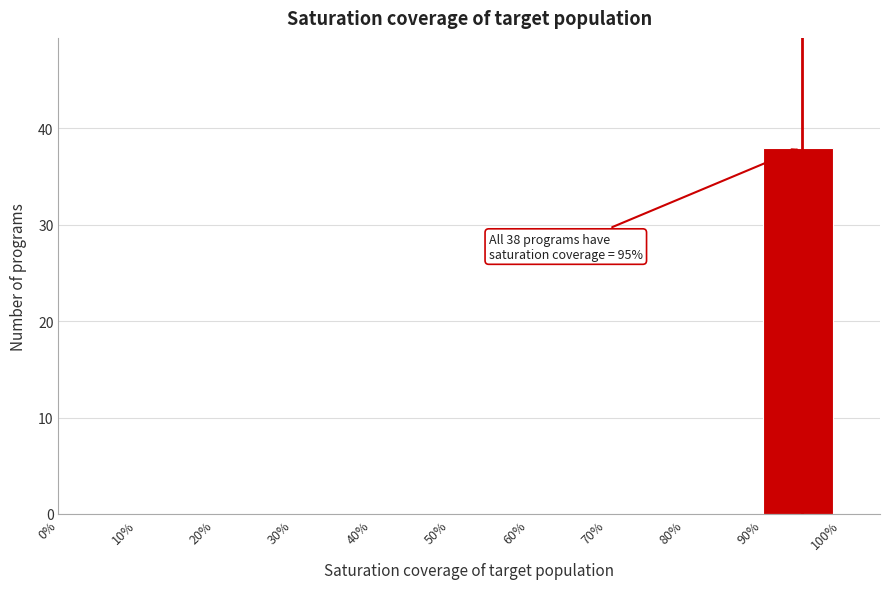

Reading right to left, list all the values displayed in this chart.

90%=38	80%=0	70%=0	60%=0	50%=0	40%=0	30%=0	20%=0	10%=0	0%=0